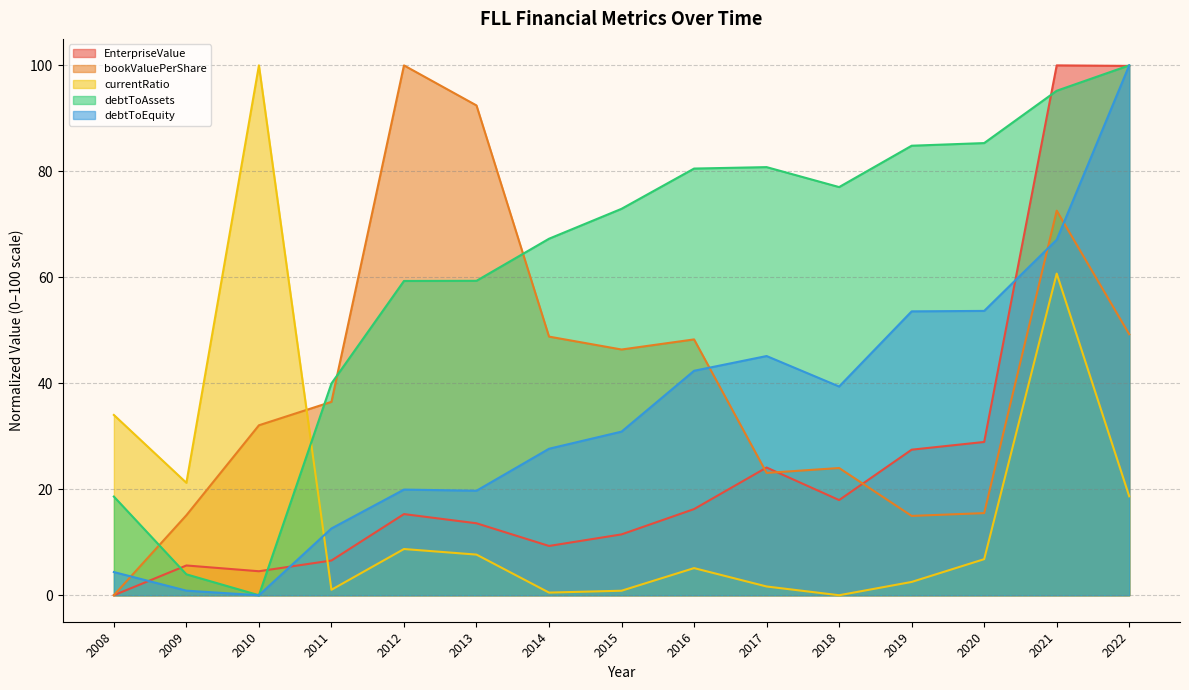

Rank the categories by bookValuePerShare value from lowest to highest.

2008, 2019, 2009, 2020, 2017, 2018, 2010, 2011, 2015, 2016, 2014, 2022, 2021, 2013, 2012